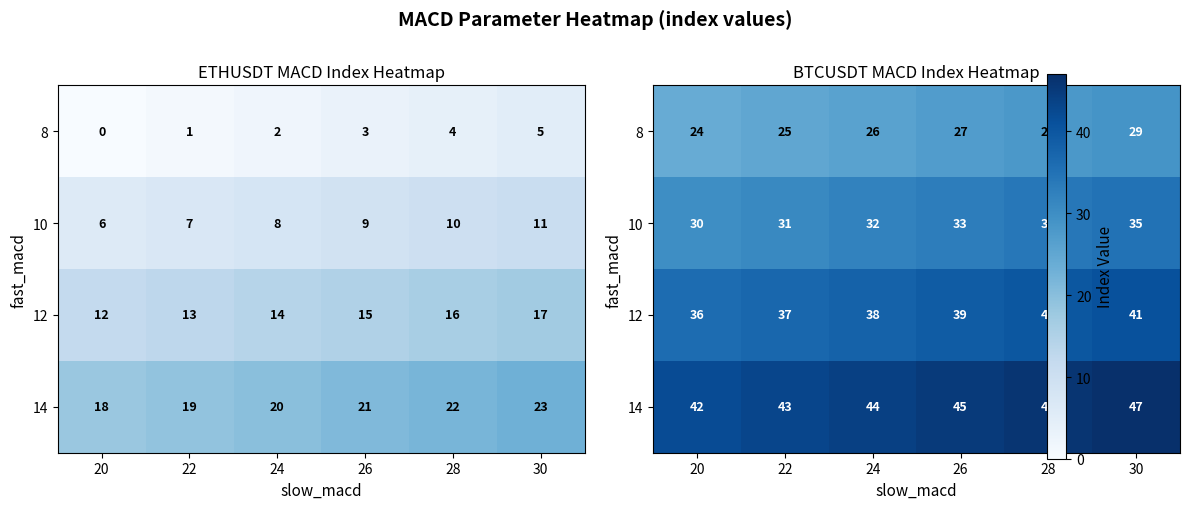

What is the total value across all series at 20?

132